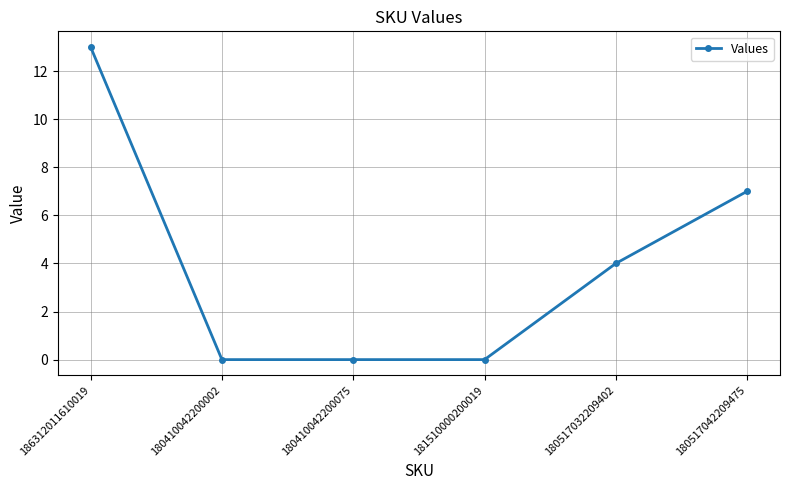

How many distinct data groups are displayed?

1